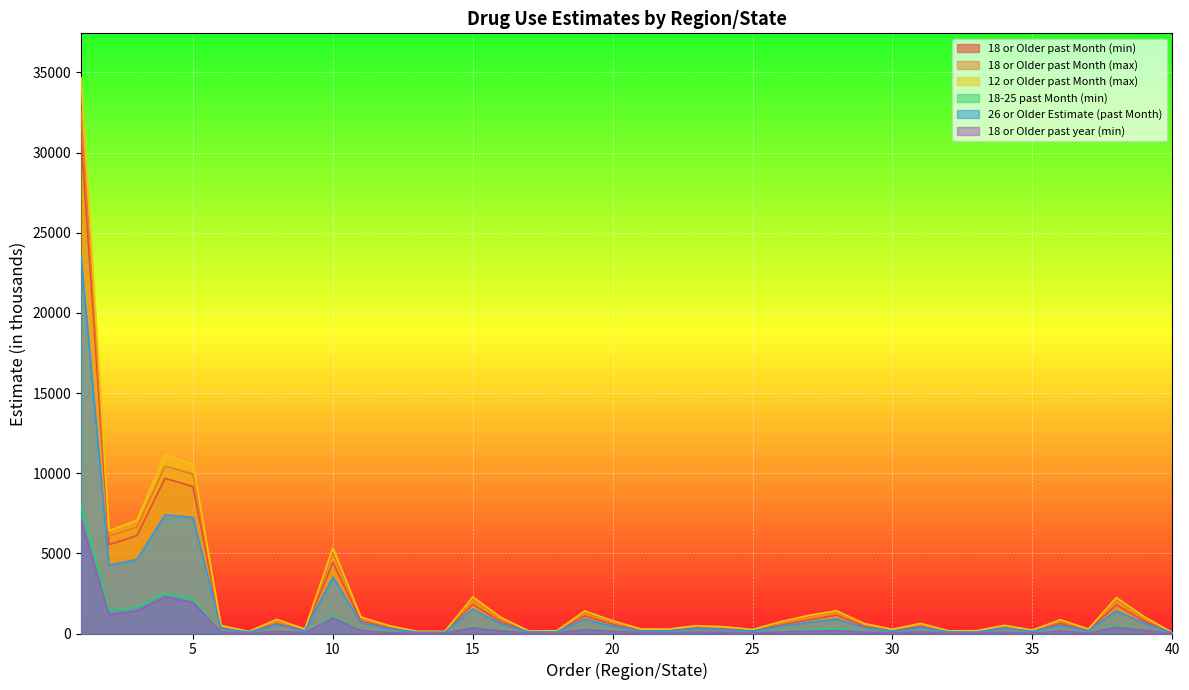

Rank the series by their maximum value, from highest to lowest.

12 or Older past Month (max), 18 or Older past Month (max), 18 or Older past Month (min), 26 or Older Estimate (past Month), 18-25 past Month (min), 18 or Older past year (min)